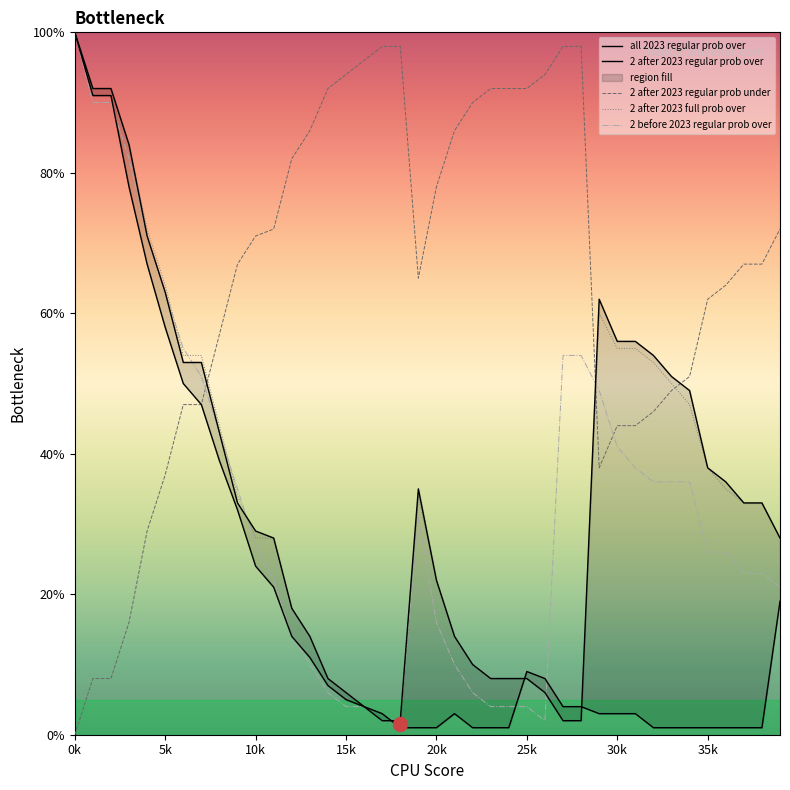

Which category has the highest value in the 2 after 2023 regular prob over series?

0k